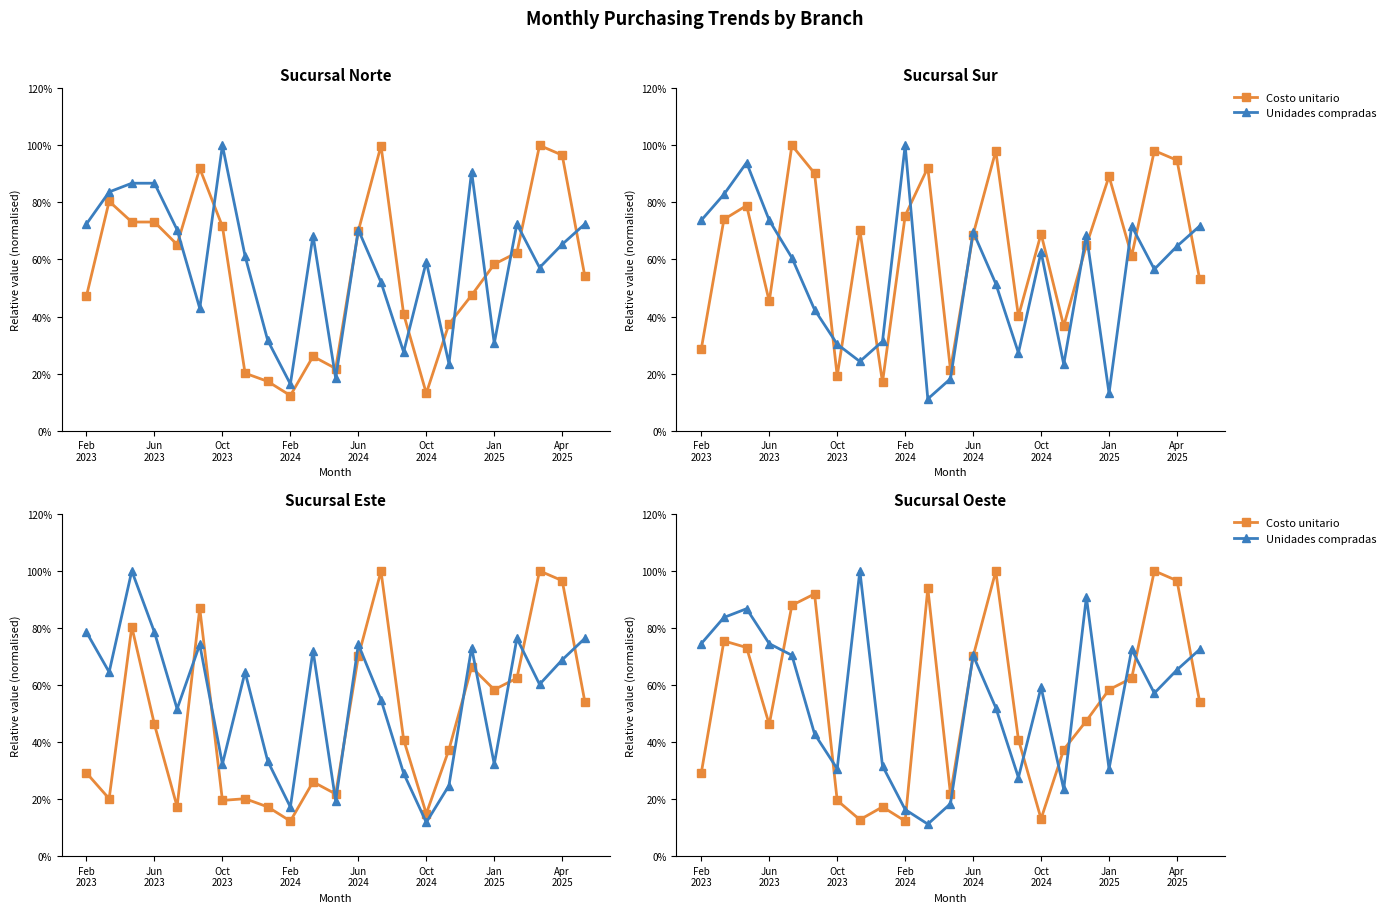

Reading left to right, transcribe all the data shown in this chart.

Costo unitario: 29.2	75.4	73.1	46.2	87.9	91.9	19.5	12.8	17.3	12.3	93.9	21.8	70.0	99.9	40.9	13.1	37.3	47.4	58.4	62.4	100.0	96.6	54.1
Unidades compradas: 74.5	83.7	86.7	74.5	70.4	42.9	30.6	100.0	31.6	16.3	11.2	18.4	70.4	52.0	27.6	59.2	23.5	90.8	30.6	72.4	57.1	65.3	72.4